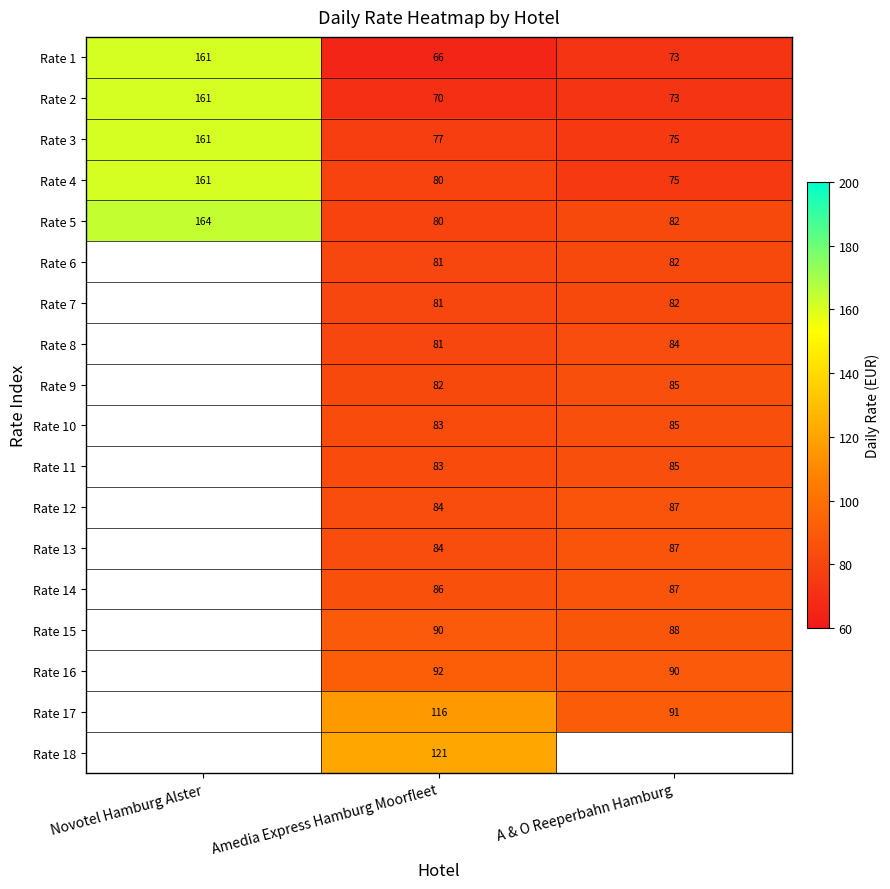

Where is Rate 4 nearest to the value 118?

Amedia Express Hamburg Moorfleet